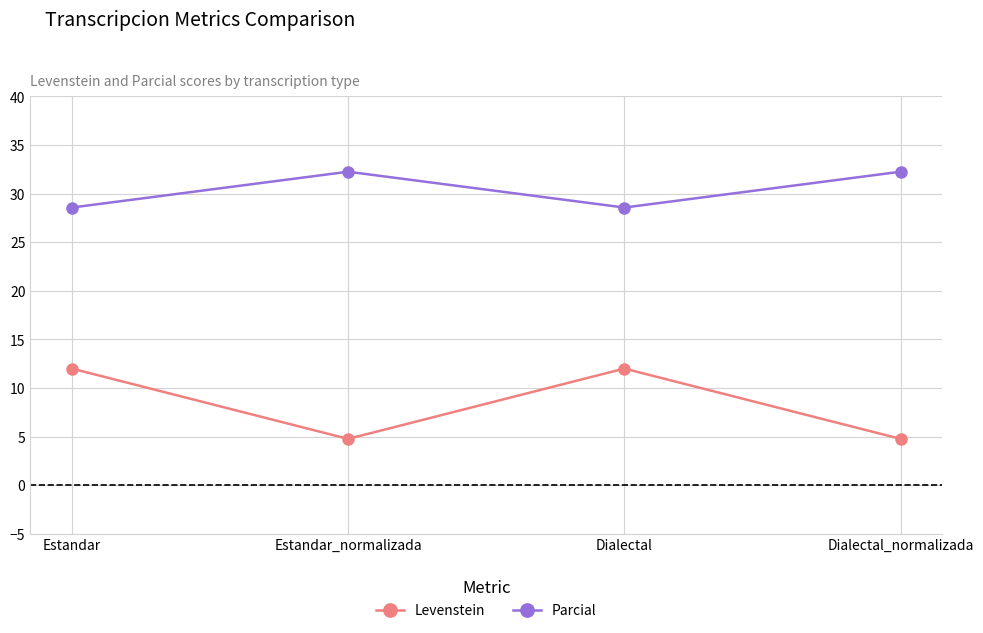

What is the difference between the maximum and minimum values in the Parcial series?

3.7